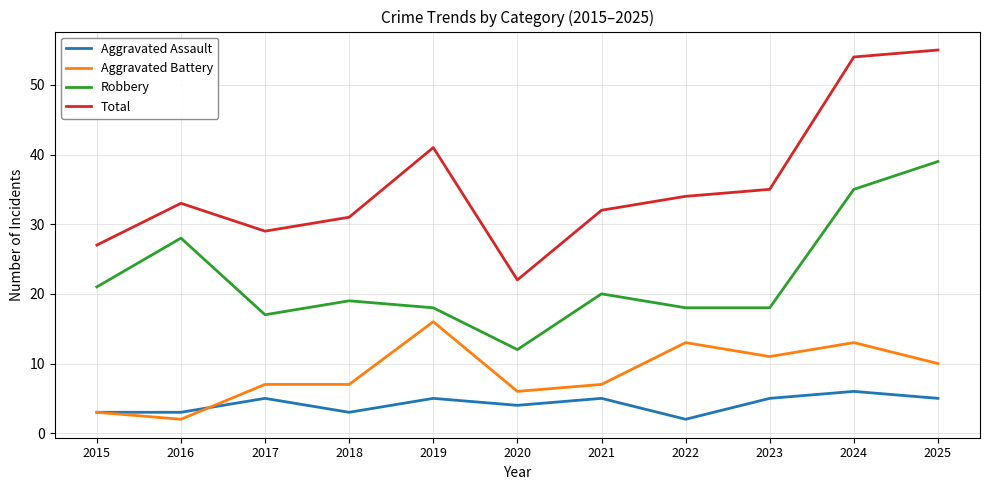

List the series in order of their peak value, lowest first.

Aggravated Assault, Aggravated Battery, Robbery, Total